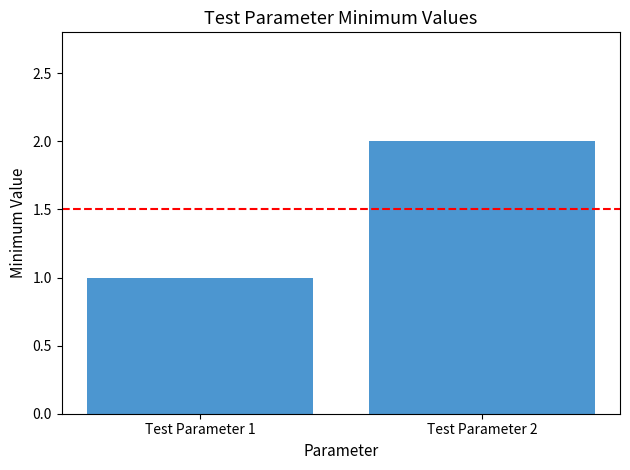

The value at Test Parameter 1 is 1. True or false?

True